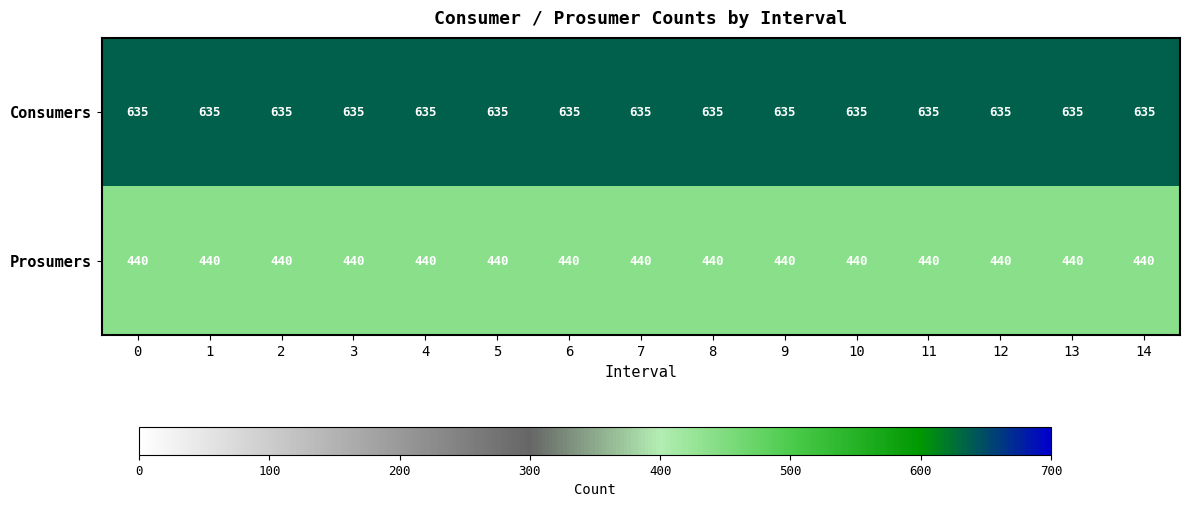

True or false: Prosumers has a value of 440 at 14.

True